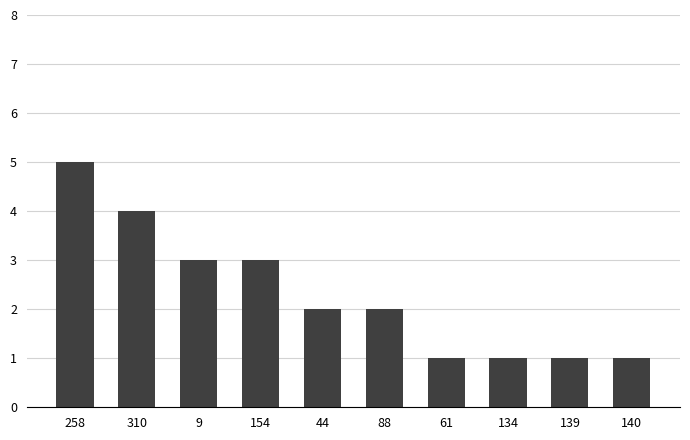

What is the change in value from 258 to 61?

-4